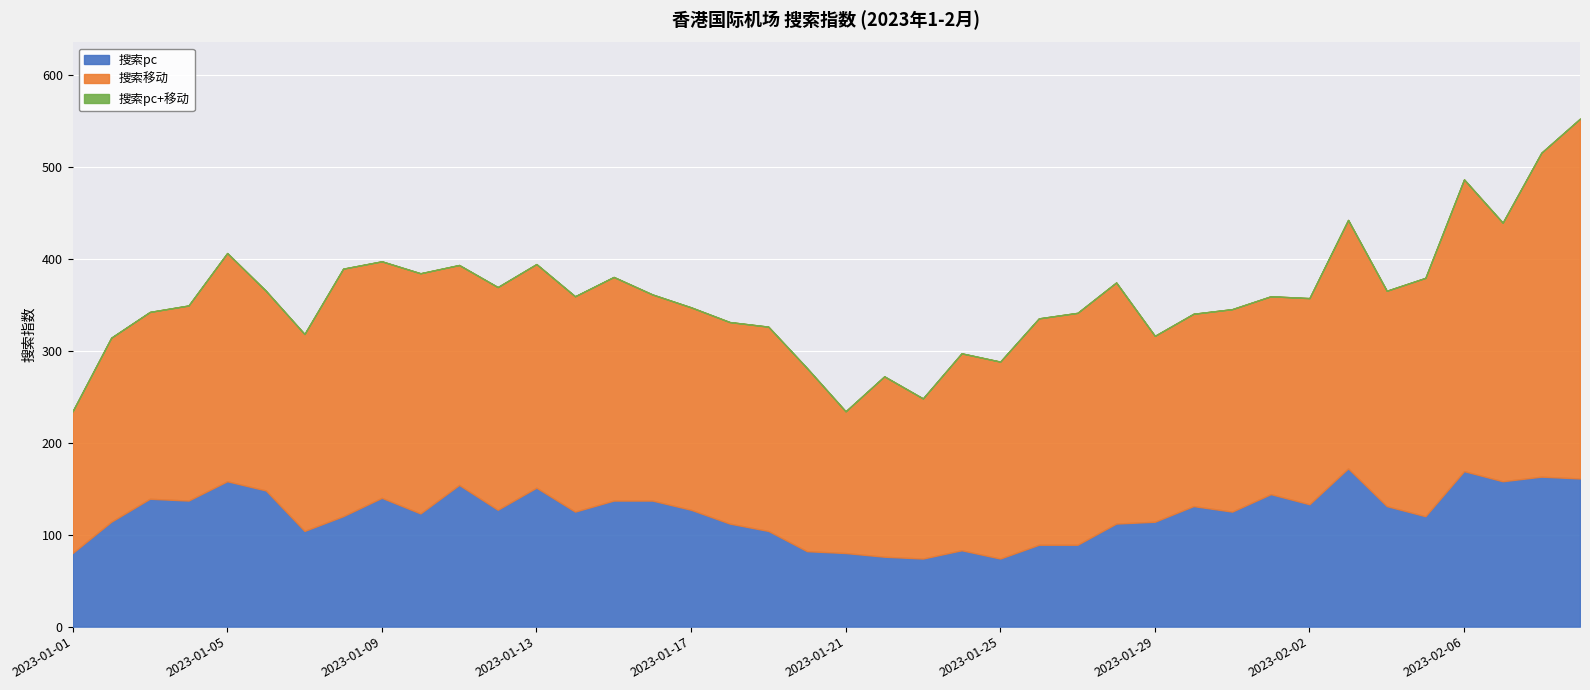

What is the lowest value of the 搜索pc series?

74